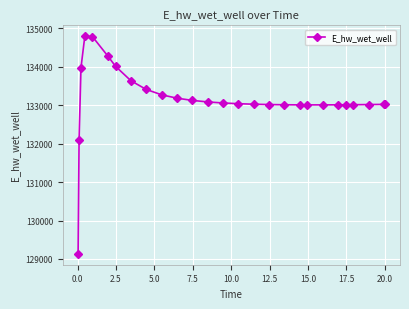

What is the sum of all values?

3595081.4